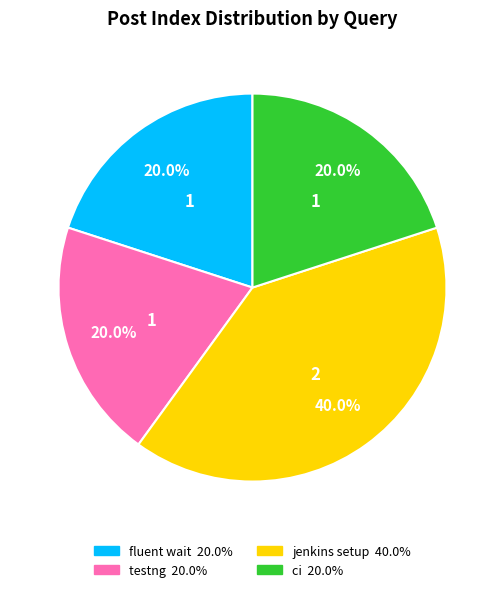

Does any single category account for the majority?

No